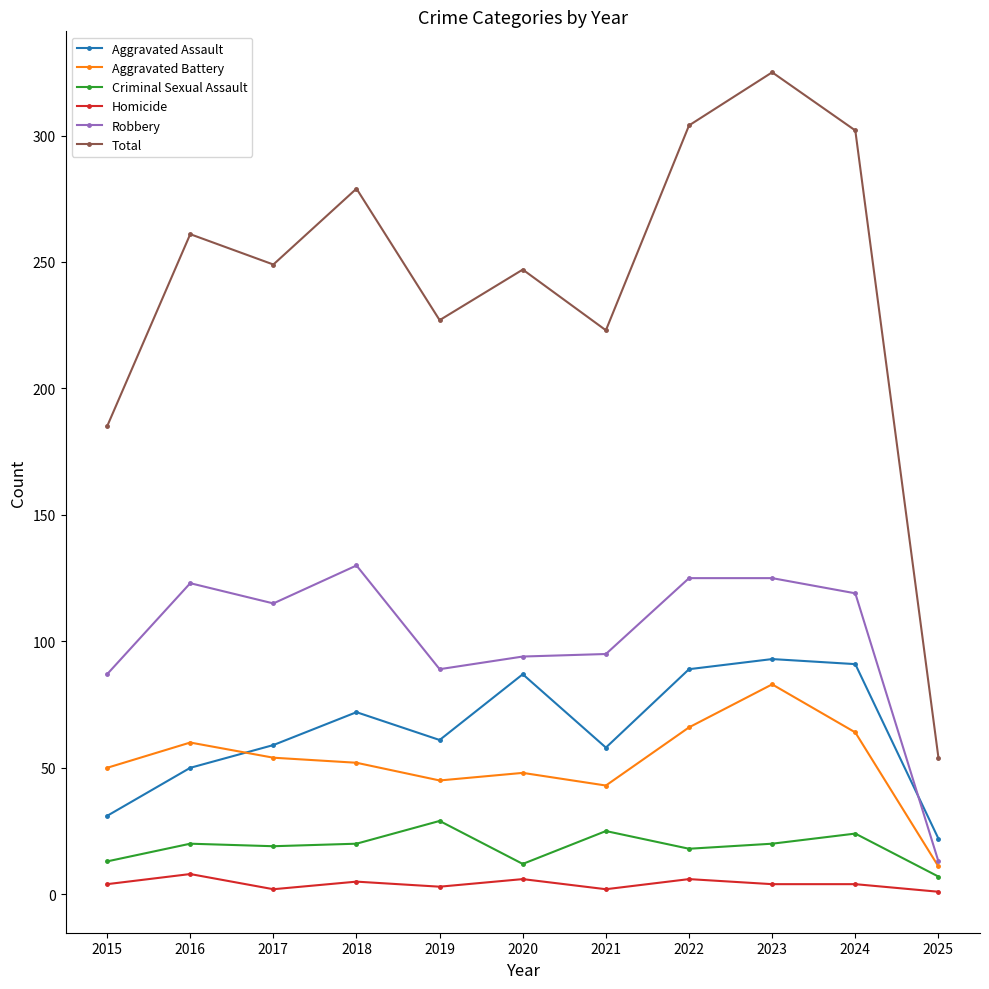

What is the sum of all Robbery values?

1115